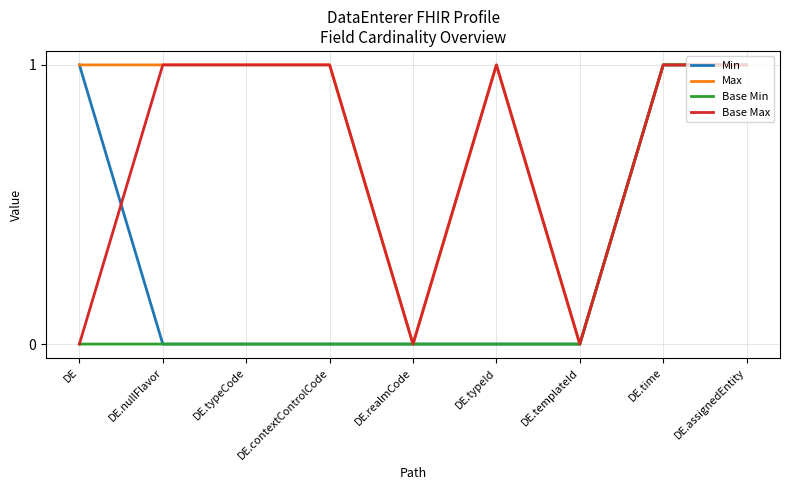

True or false: Base Min has a value of 1 at DE.typeCode.

False